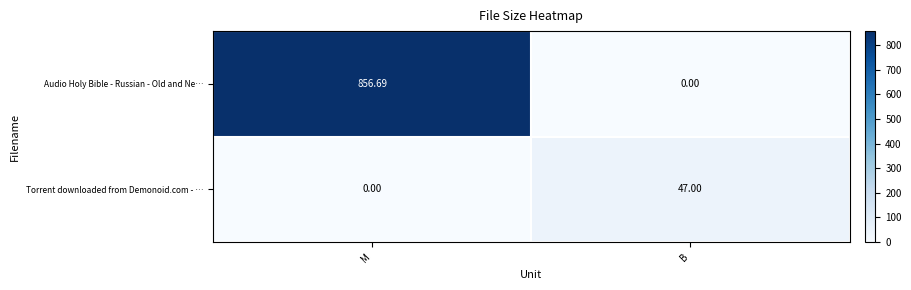

Where does the Audio Holy Bible - Russian - Old and Ne… series first go above 856?

M